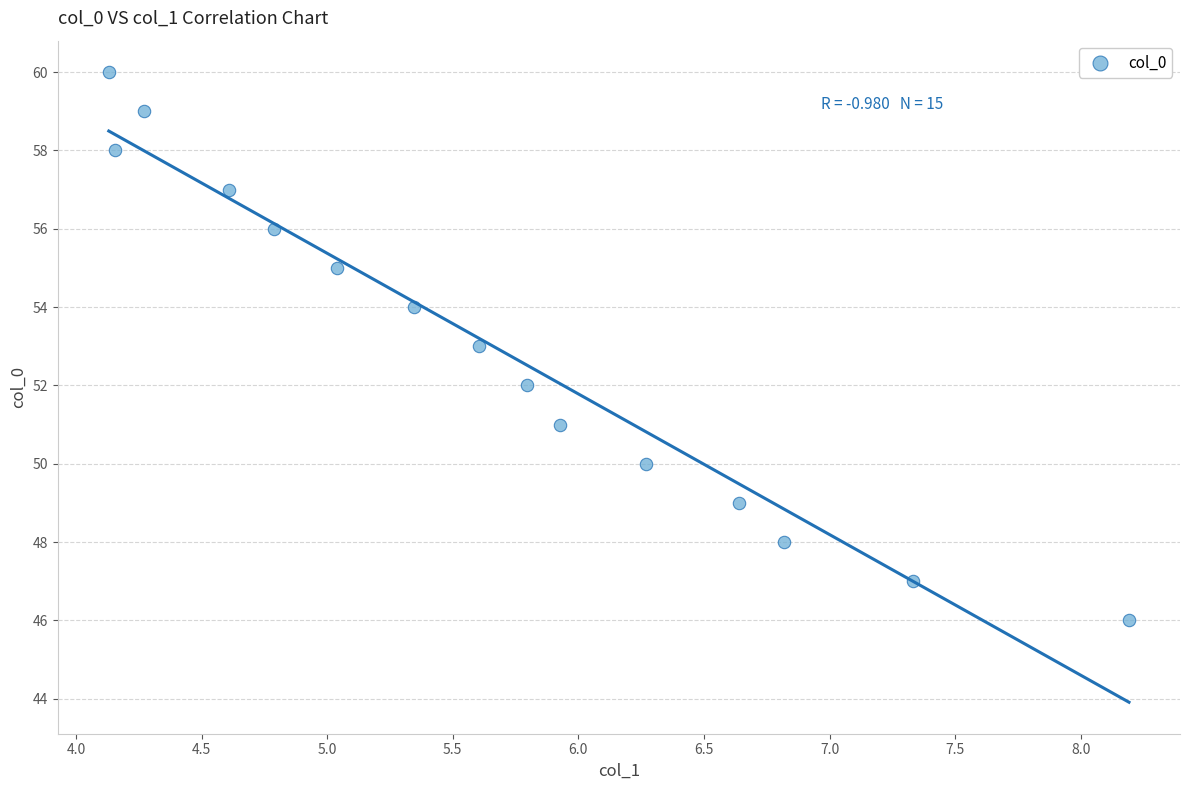

What is the range of Y values (max minus min)?

14